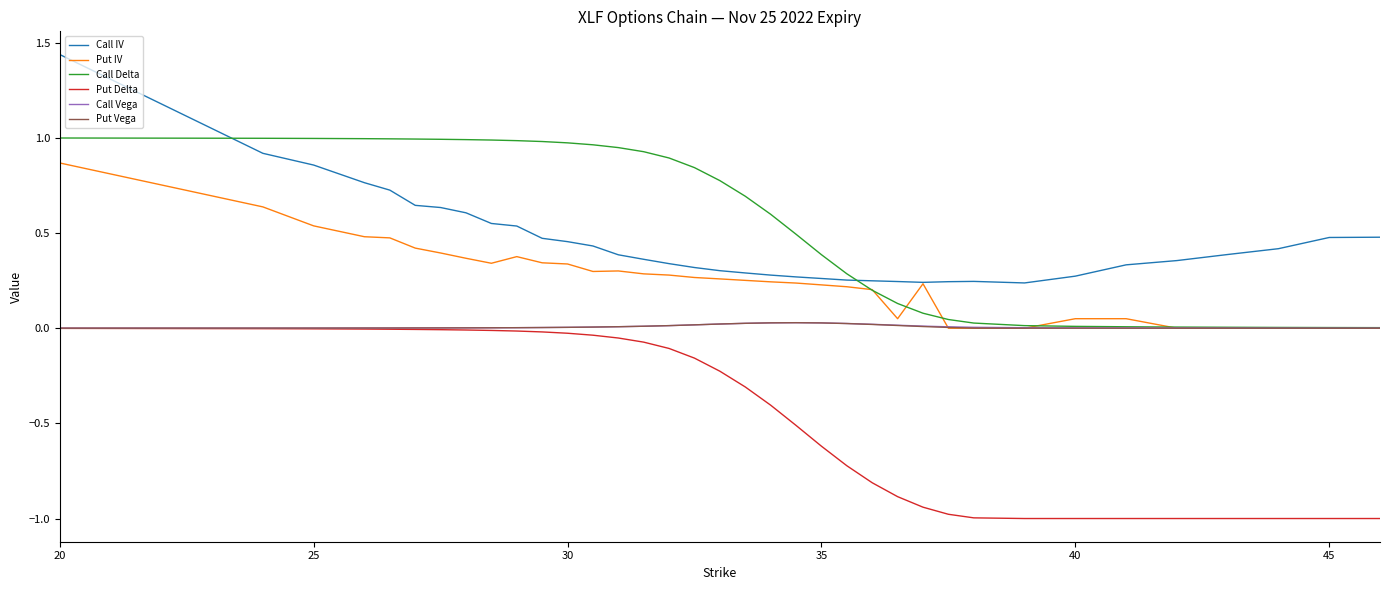

Which series has the largest total across all categories?

Call Delta